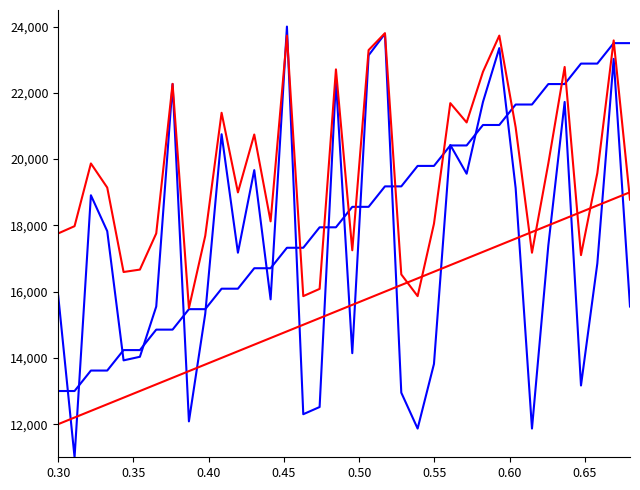

Does the chart have visible grid lines?

No